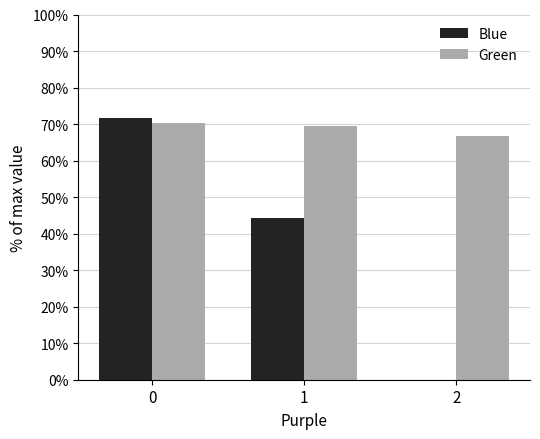

The Green series shows 69.4 at 1. True or false?

True